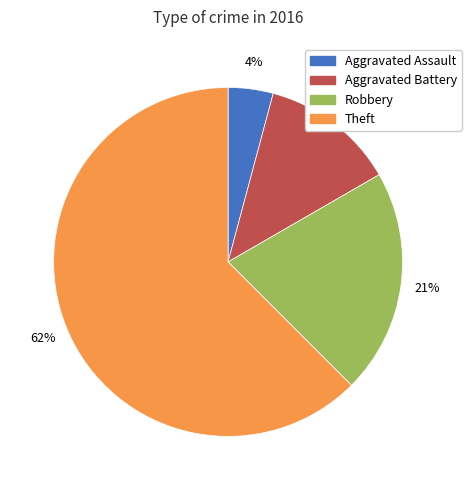

How many segments does this pie chart have?

4